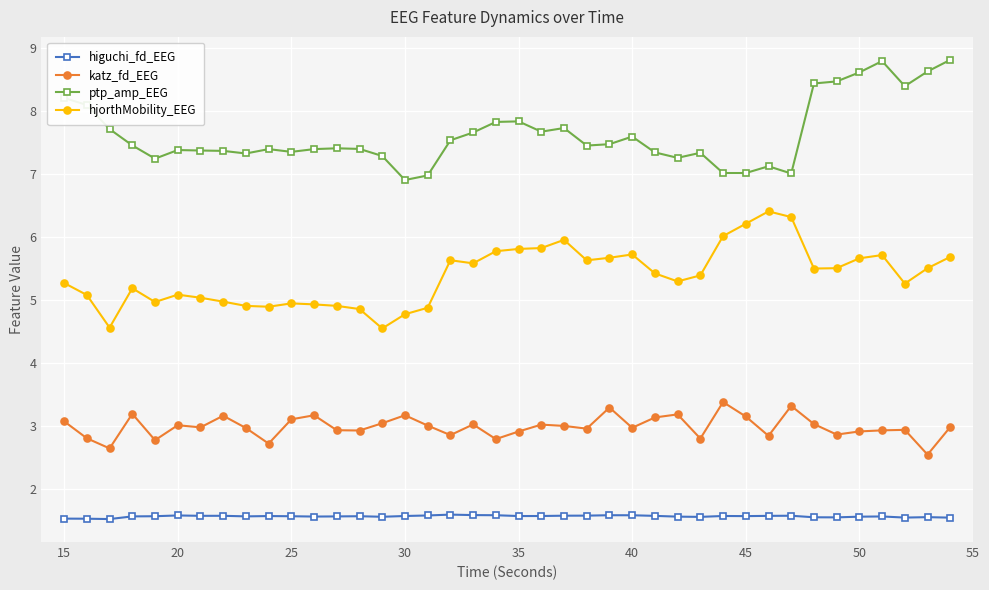

Is this an area chart (filled region under the line)?

No